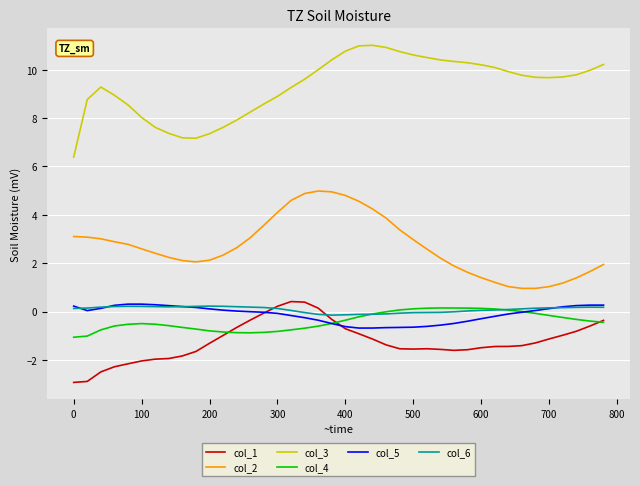

Which series has the largest total across all categories?

col_3